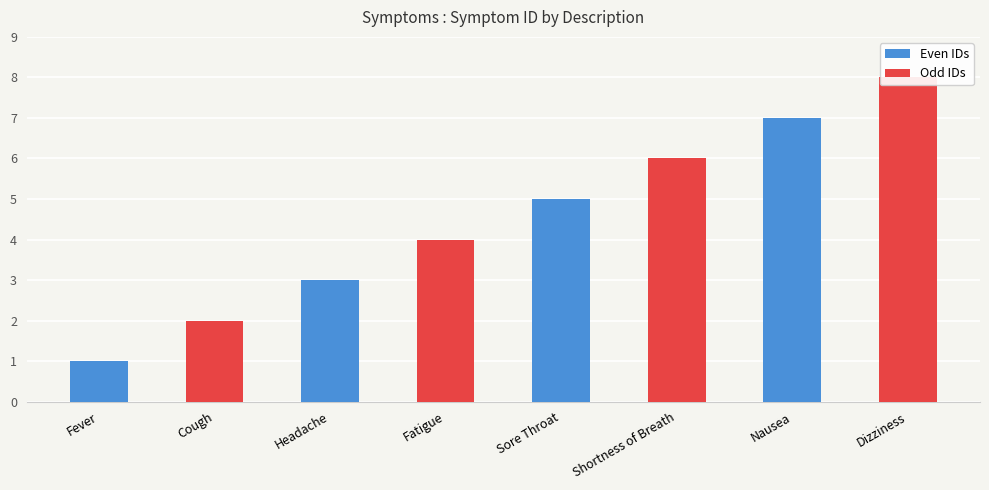

How many data points are above 5?

3